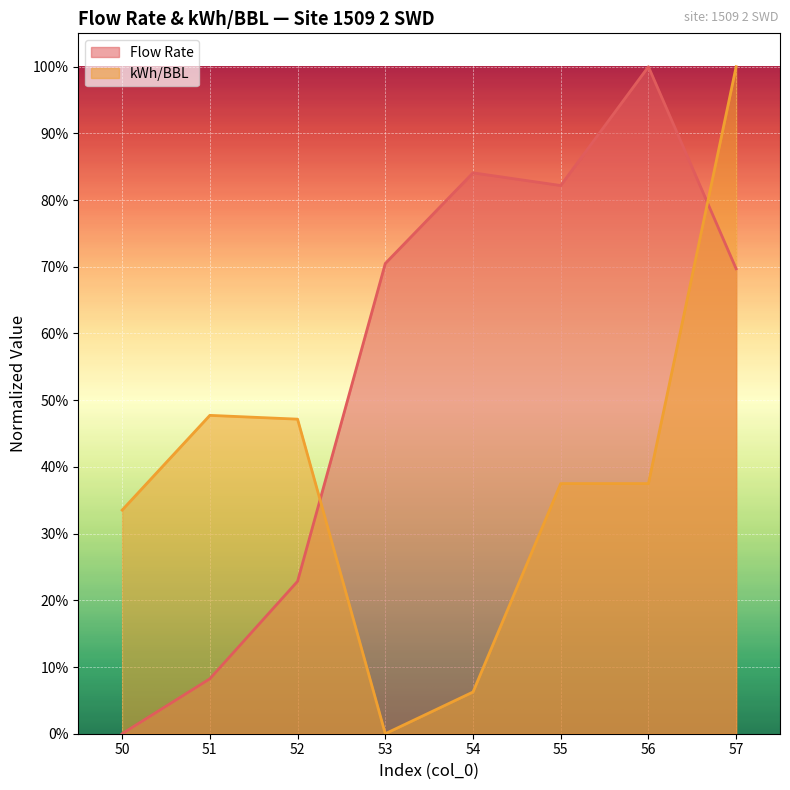

What is the difference between the highest and lowest values at 50.0?

0.3